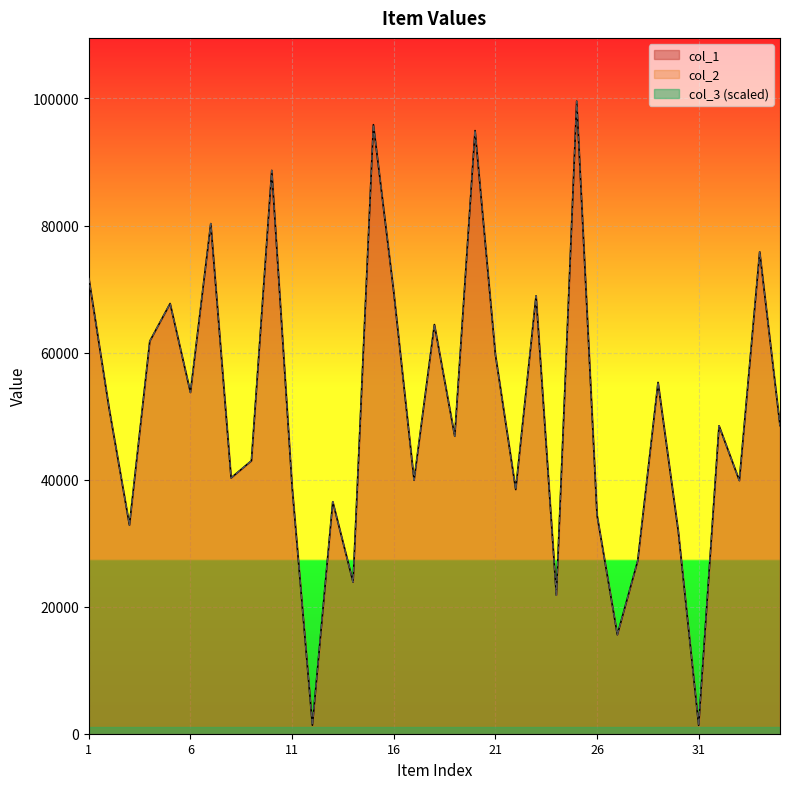

Where is the first local minimum for col_2?

3